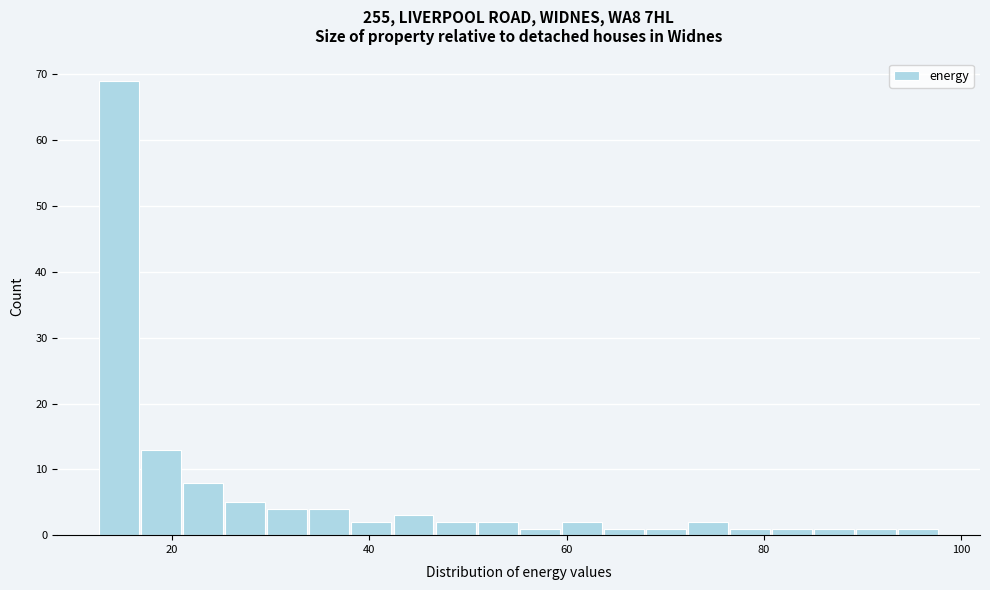

Read against the x-axis, roughly where is the centre of the tallest bar?

14